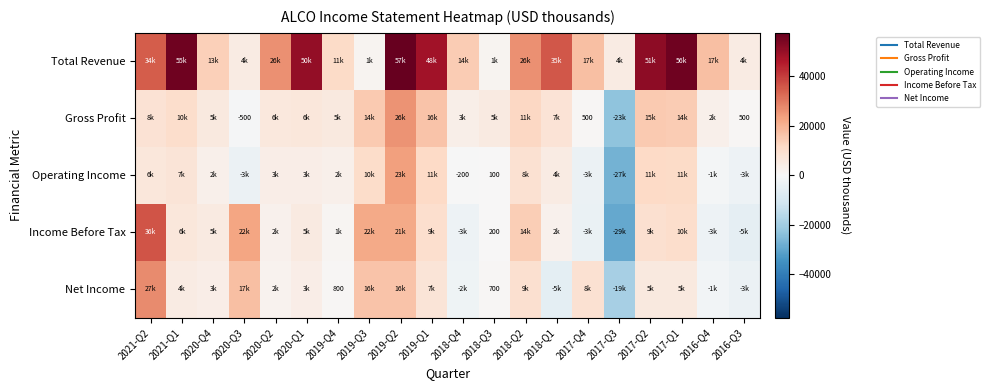

What is the total value across all series at 2018-Q2?

70400